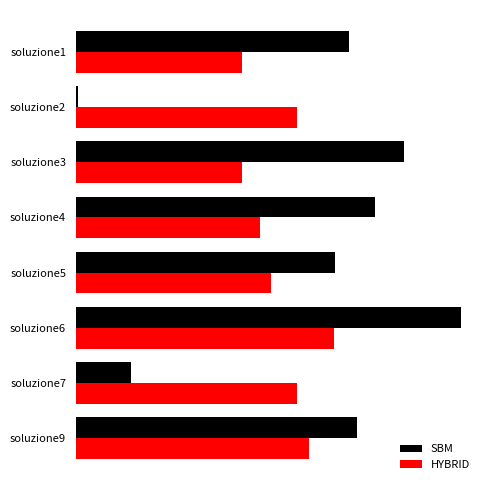

What are all the series names shown in the legend?

SBM, HYBRID